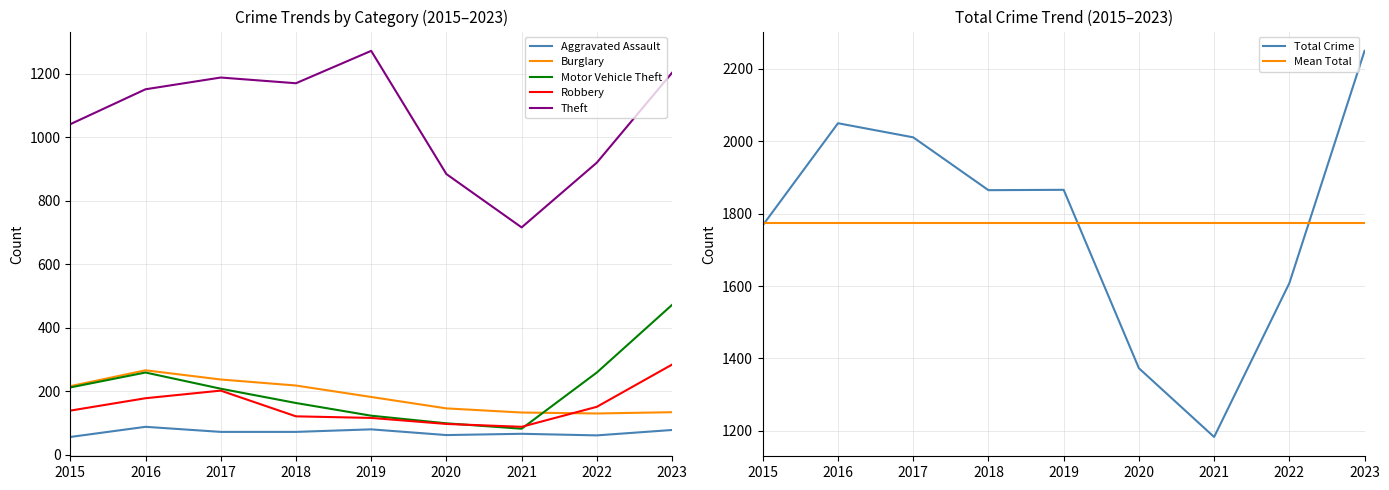

What is the maximum value shown in the chart?

2250